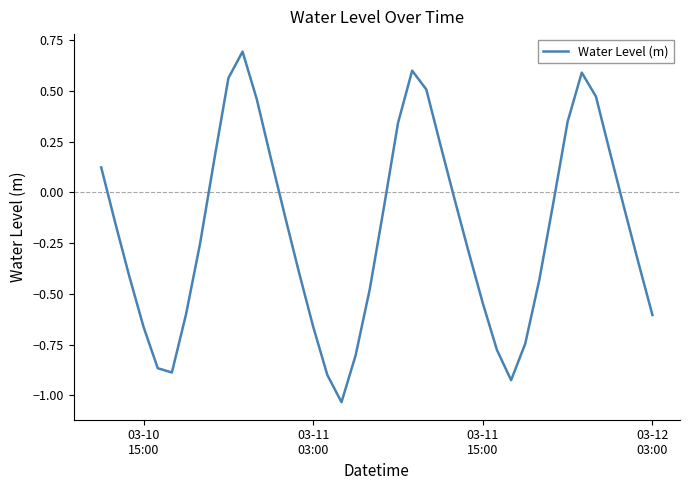

What is the greatest value displayed?

0.7